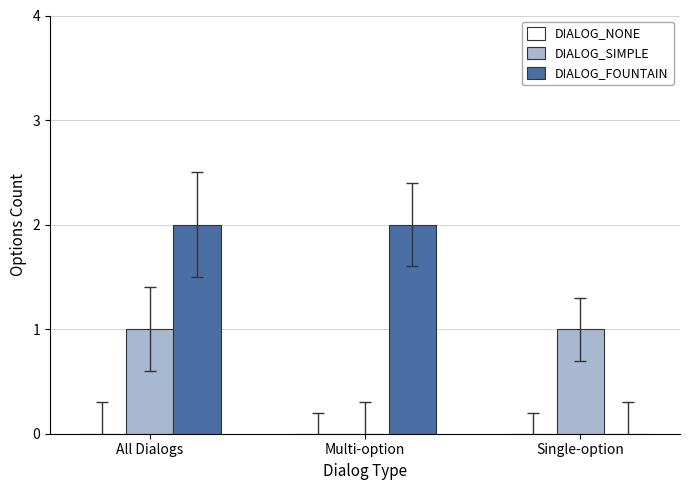

The value of DIALOG_SIMPLE at All Dialogs is 1. True or false?

True